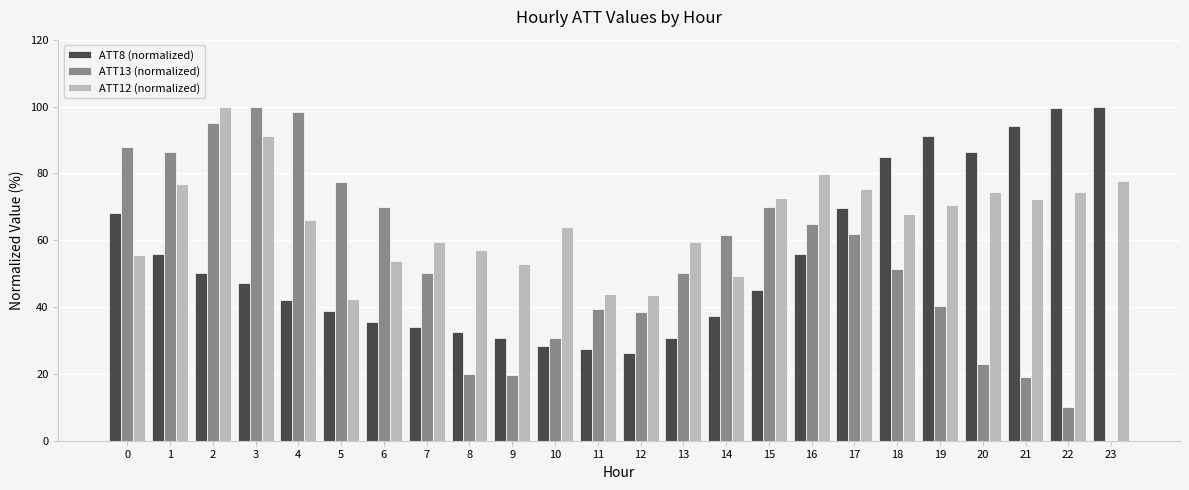

Which series changed the most between 9 and 11?

ATT13 (normalized)